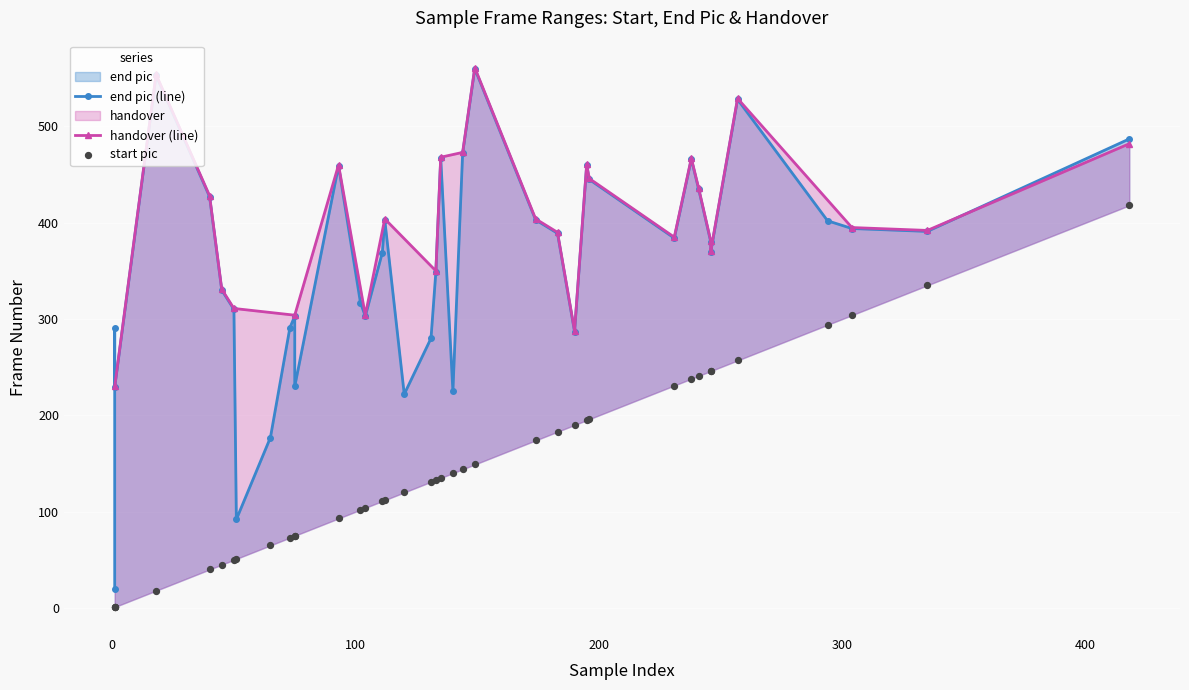

What is the change in value from 19 to 24?

-119